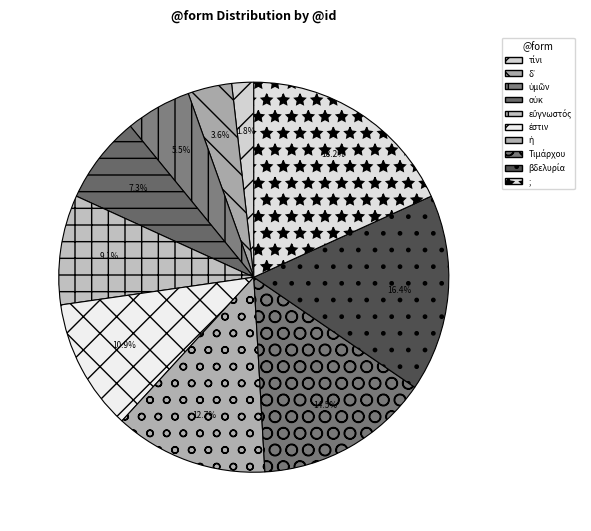

Count the number of slices in the pie.

10